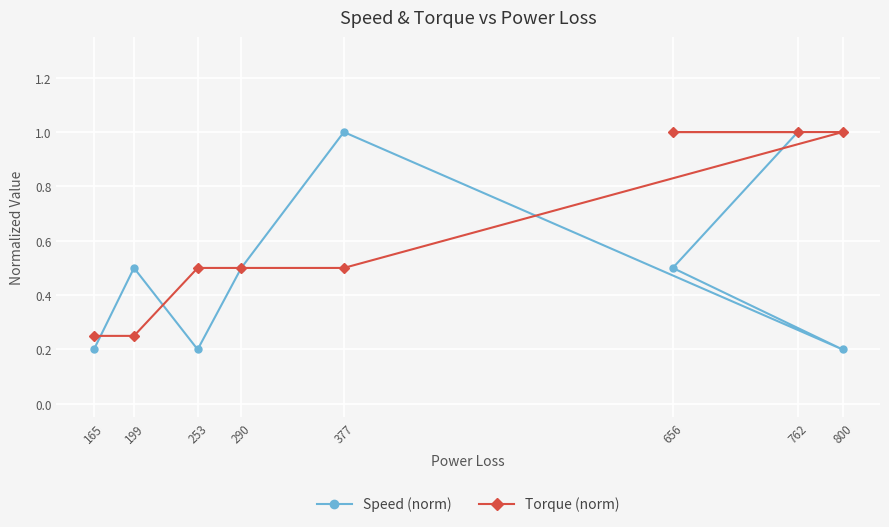

What position from the right is 165?

8